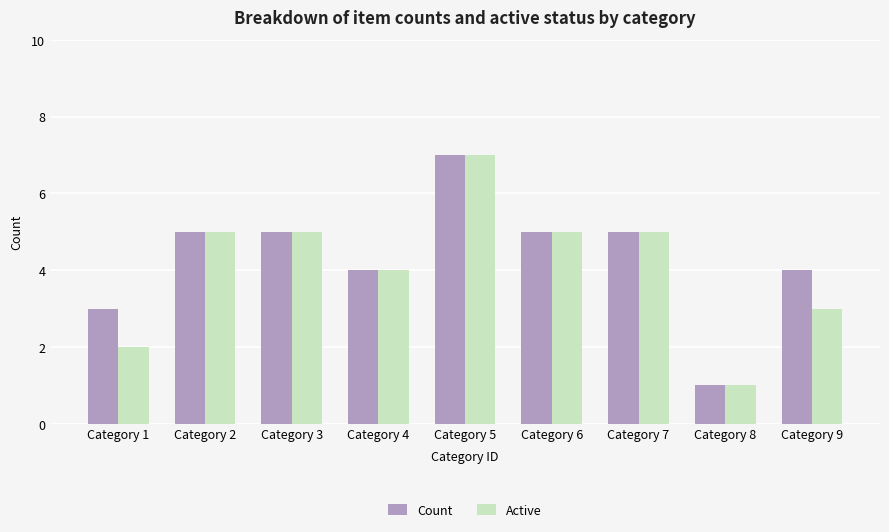

Count the Count values in the range 4 to 5.

6